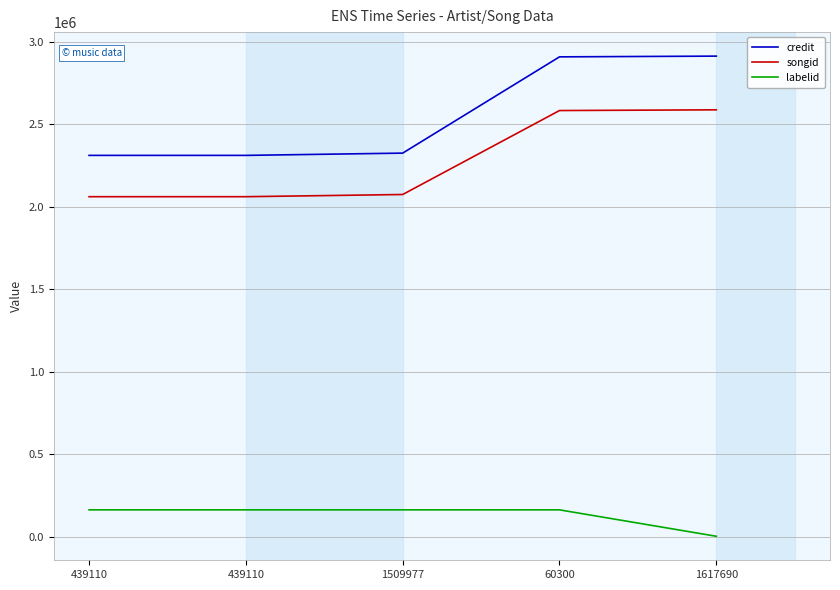

True or false: labelid has more than 1 points higher than both neighbors.

False